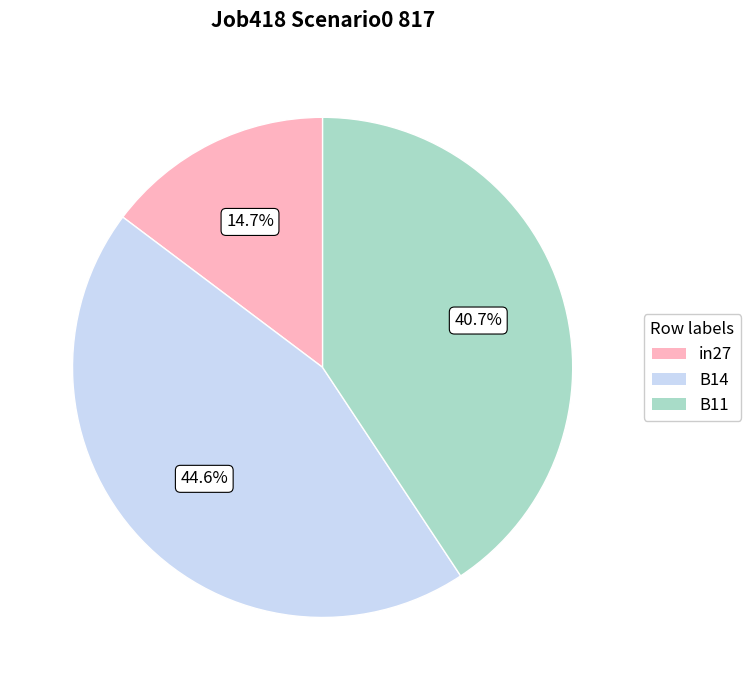

What percentage is NOT represented by B11?

59.3%